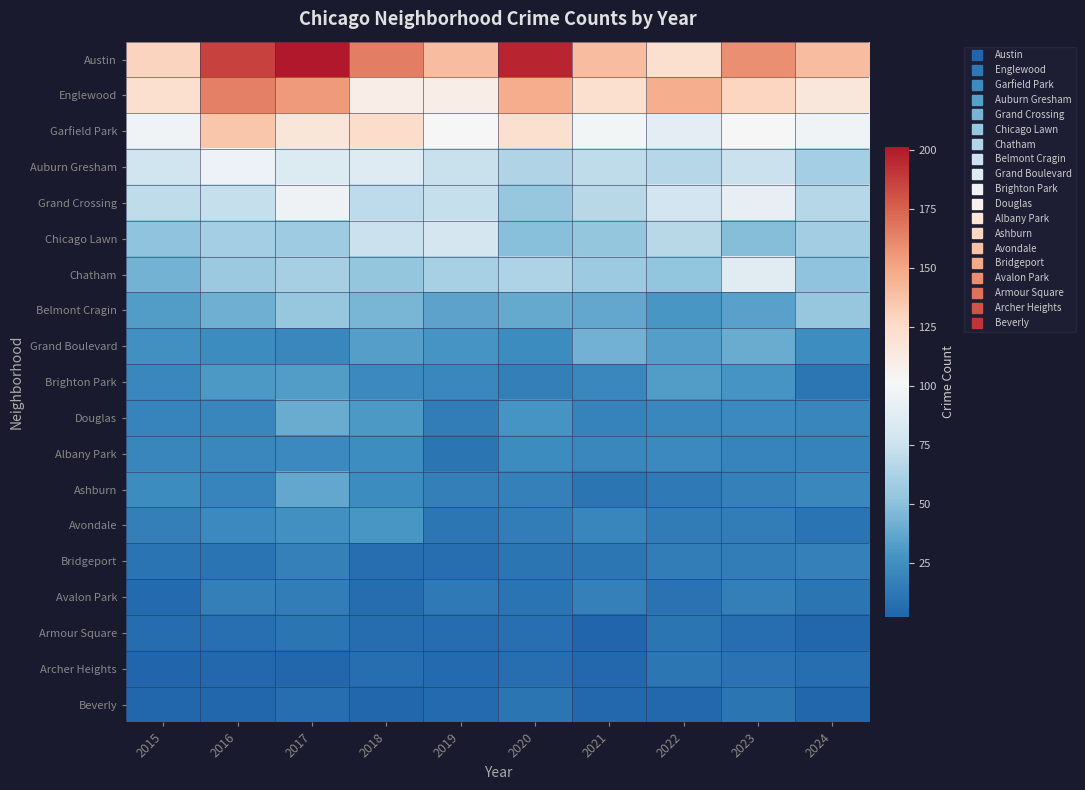

Reading right to left, extract all data points from this chart.

Austin: 2024=140	2023=159	2022=121	2021=140	2020=196	2019=140	2018=165	2017=201	2016=186	2015=129
Englewood: 2024=115	2023=128	2022=146	2021=121	2020=147	2019=110	2018=110	2017=155	2016=164	2015=122
Garfield Park: 2024=97	2023=102	2022=89	2021=99	2020=121	2019=102	2018=124	2017=117	2016=136	2015=97
Auburn Gresham: 2024=59	2023=75	2022=66	2021=70	2020=64	2019=74	2018=86	2017=84	2016=95	2015=77
Grand Crossing: 2024=66	2023=92	2022=78	2021=67	2020=54	2019=72	2018=69	2017=96	2016=72	2015=70
Chicago Lawn: 2024=58	2023=48	2022=67	2021=53	2020=49	2019=79	2018=75	2017=57	2016=59	2015=51
Chatham: 2024=51	2023=87	2022=52	2021=56	2020=63	2019=61	2018=53	2017=60	2016=55	2015=43
Belmont Cragin: 2024=54	2023=34	2022=29	2021=37	2020=38	2019=35	2018=44	2017=54	2016=41	2015=32
Grand Boulevard: 2024=24	2023=40	2022=33	2021=42	2020=23	2019=28	2018=33	2017=21	2016=23	2015=26
Brighton Park: 2024=12	2023=28	2022=32	2021=21	2020=16	2019=21	2018=22	2017=32	2016=30	2015=21
Douglas: 2024=20	2023=22	2022=21	2021=18	2020=28	2019=15	2018=30	2017=40	2016=20	2015=19
Albany Park: 2024=18	2023=19	2022=22	2021=21	2020=23	2019=11	2018=24	2017=22	2016=21	2015=20
Ashburn: 2024=21	2023=17	2022=13	2021=11	2020=17	2019=16	2018=23	2017=37	2016=19	2015=23
Avondale: 2024=10	2023=15	2022=14	2021=20	2020=15	2019=12	2018=29	2017=26	2016=22	2015=16
Bridgeport: 2024=17	2023=15	2022=15	2021=12	2020=11	2019=7	2018=7	2017=17	2016=10	2015=10
Avalon Park: 2024=11	2023=16	2022=9	2021=17	2020=10	2019=13	2018=6	2017=15	2016=16	2015=5
Armour Square: 2024=3	2023=7	2022=11	2021=2	2020=8	2019=6	2018=6	2017=11	2016=8	2015=6
Archer Heights: 2024=7	2023=9	2022=12	2021=4	2020=7	2019=5	2018=7	2017=3	2016=4	2015=2
Beverly: 2024=3	2023=11	2022=4	2021=4	2020=11	2019=5	2018=3	2017=7	2016=3	2015=3